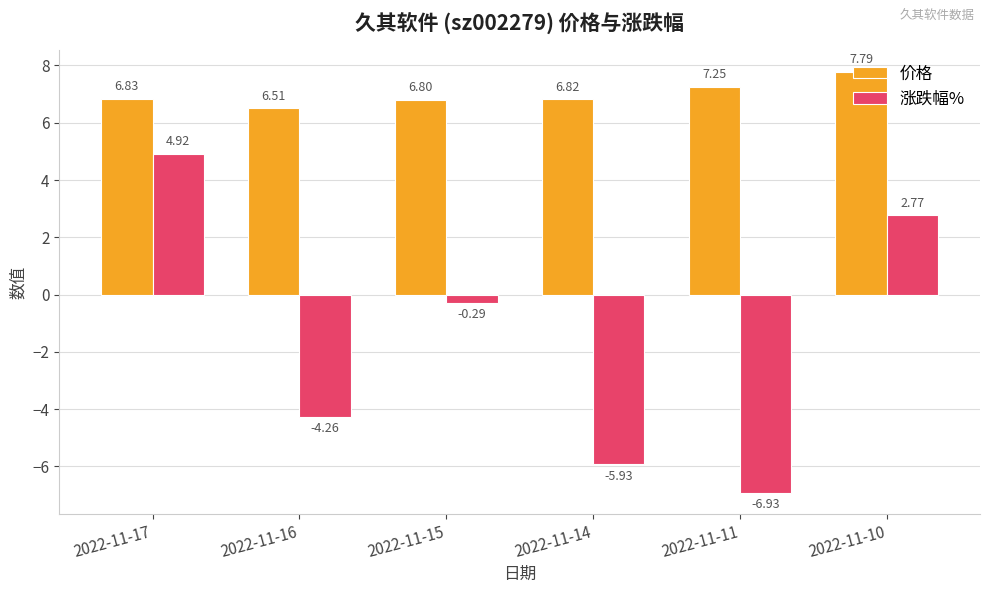

Which category has the highest value across all series?

2022-11-10